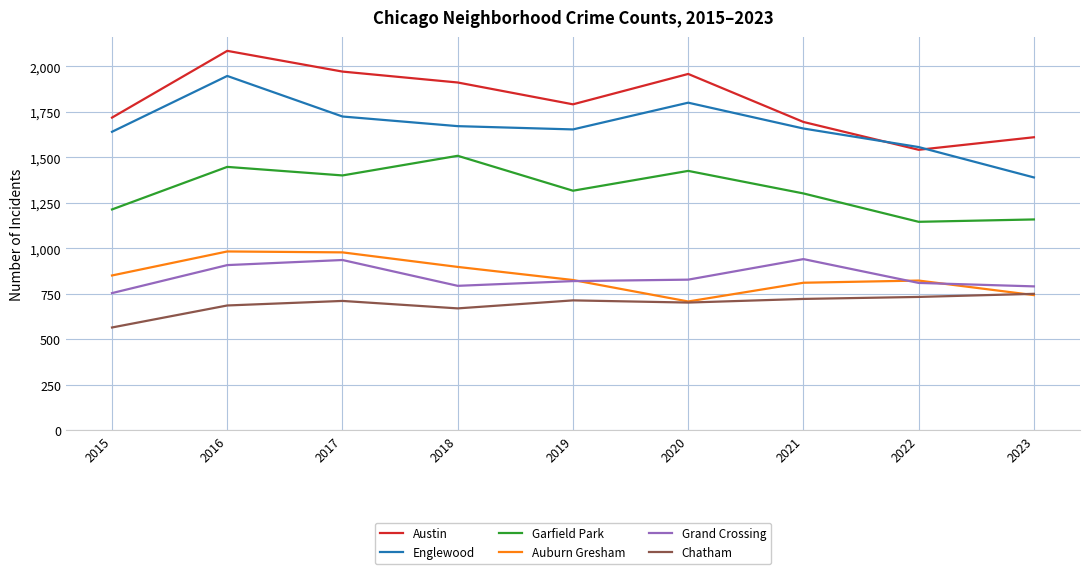

List the series in order of their peak value, lowest first.

Chatham, Grand Crossing, Auburn Gresham, Garfield Park, Englewood, Austin